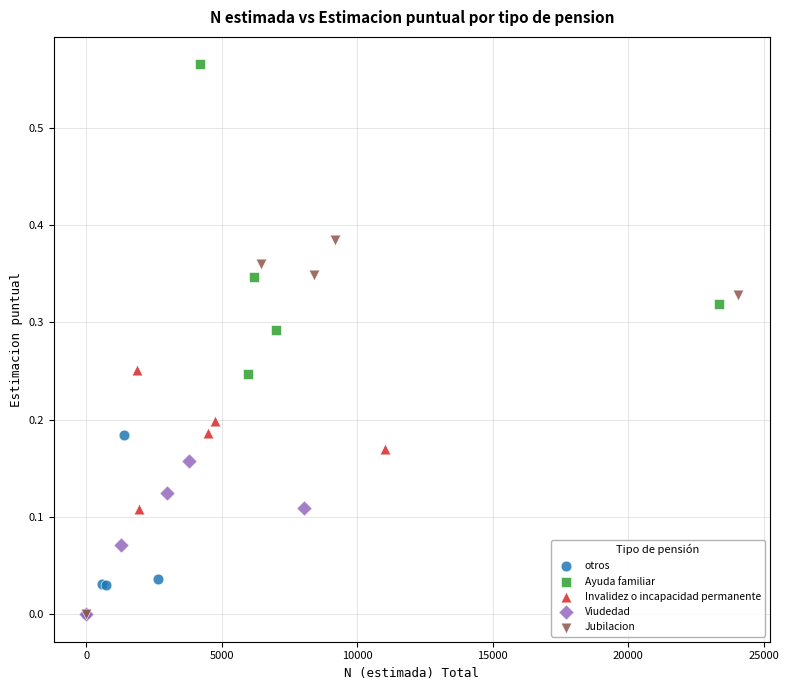

Which series has the largest Y range (max minus min)?

Jubilacion